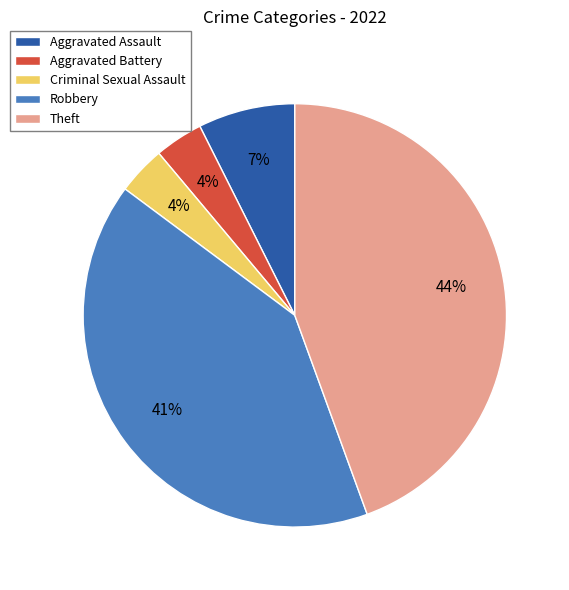

Approximately how many times larger is the value at Criminal Sexual Assault compared to Robbery?

0.1